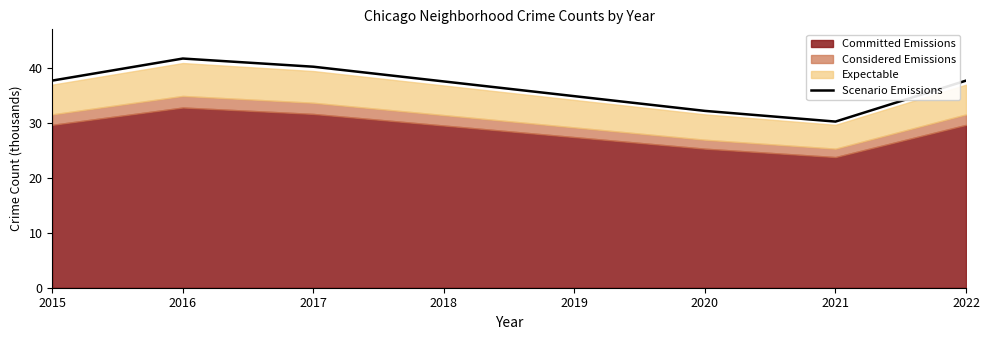

What is the minimum value shown in the chart?

30.2